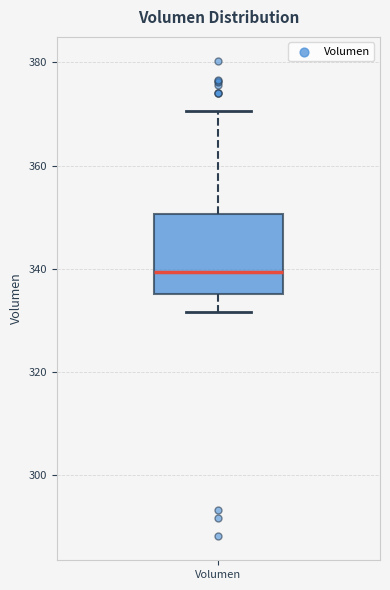

Where is the lower edge of the box for Volumen on the y-axis? The values are not printed on the chart, so give them approximately, as read against the axis.

336